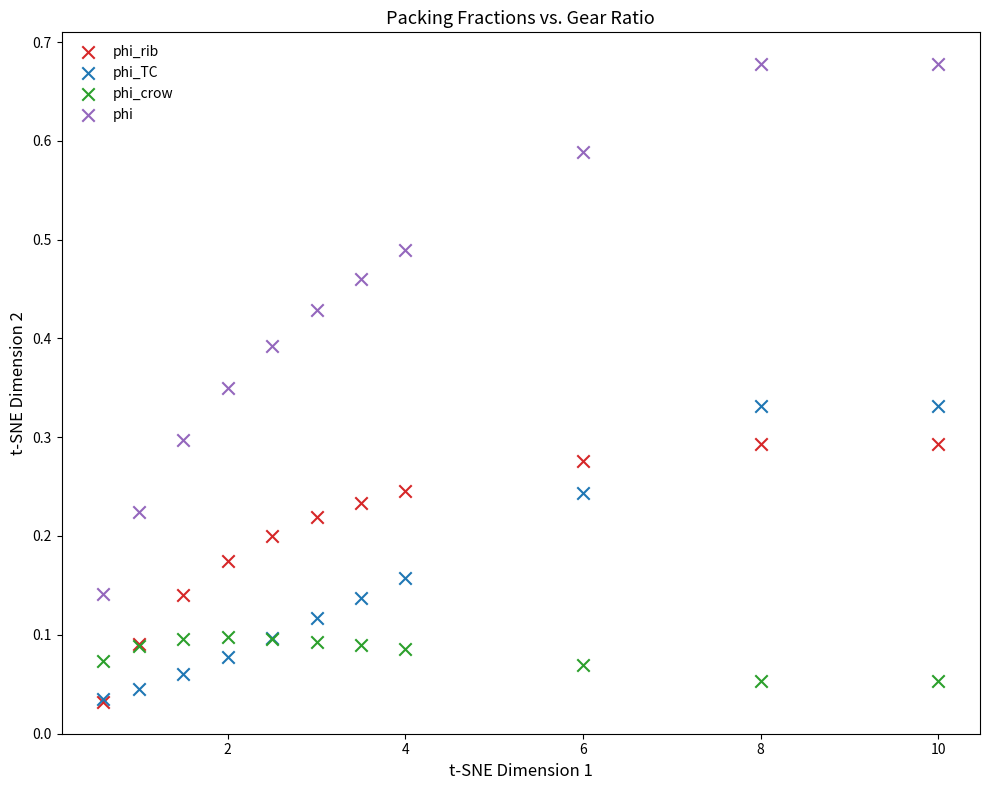

Which series reaches the maximum Y coordinate?

phi